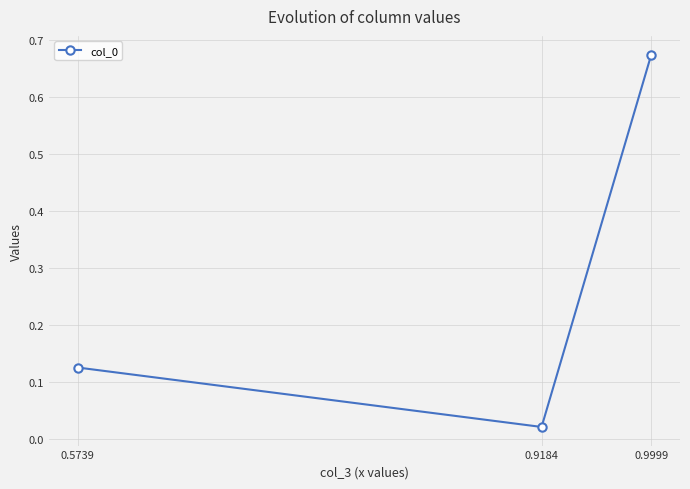

The value at 0.5739 is 0.0. True or false?

False